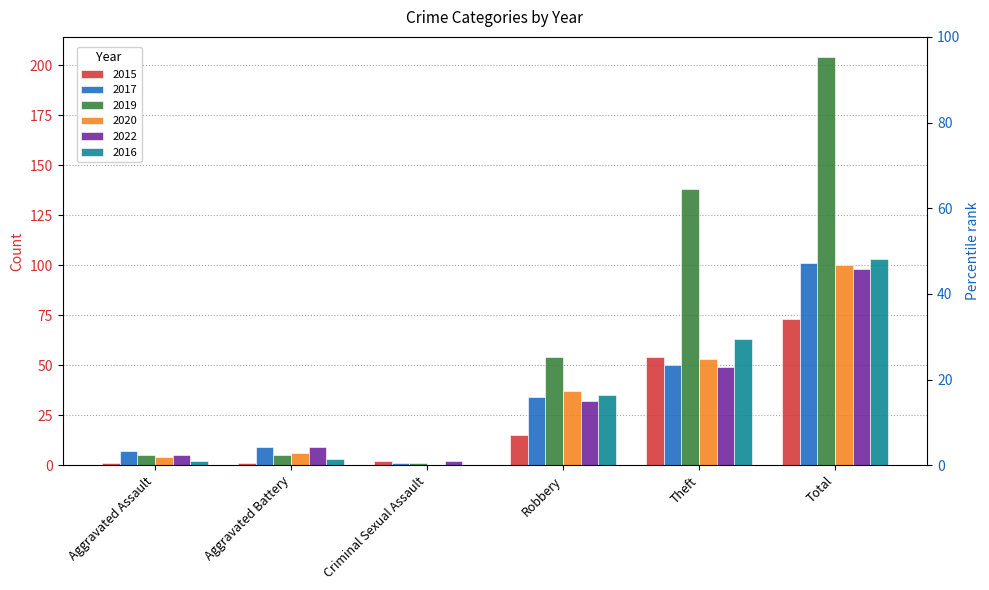

Reading left to right, list all the values displayed in this chart.

2015: Aggravated Assault=1	Aggravated Battery=1	Criminal Sexual Assault=2	Robbery=15	Theft=54	Total=73
2017: Aggravated Assault=7	Aggravated Battery=9	Criminal Sexual Assault=1	Robbery=34	Theft=50	Total=101
2019: Aggravated Assault=5	Aggravated Battery=5	Criminal Sexual Assault=1	Robbery=54	Theft=138	Total=204
2020: Aggravated Assault=4	Aggravated Battery=6	Criminal Sexual Assault=0	Robbery=37	Theft=53	Total=100
2022: Aggravated Assault=5	Aggravated Battery=9	Criminal Sexual Assault=2	Robbery=32	Theft=49	Total=98
2016: Aggravated Assault=2	Aggravated Battery=3	Criminal Sexual Assault=0	Robbery=35	Theft=63	Total=103